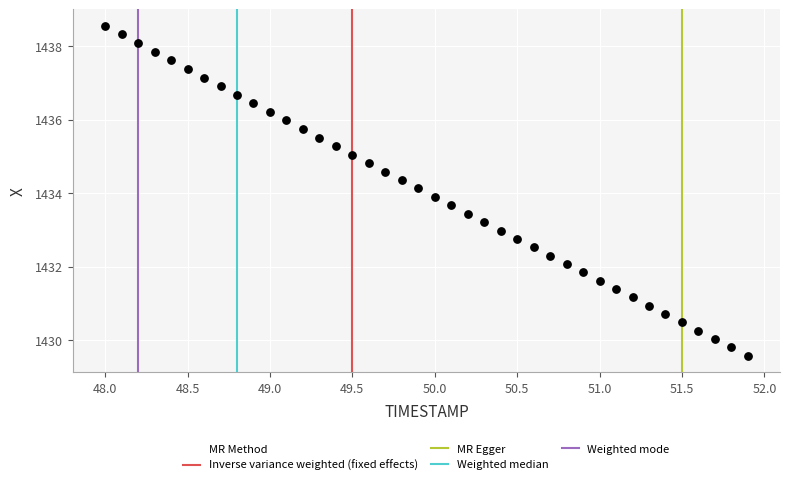

What is the range of Y values (max minus min)?

9.0